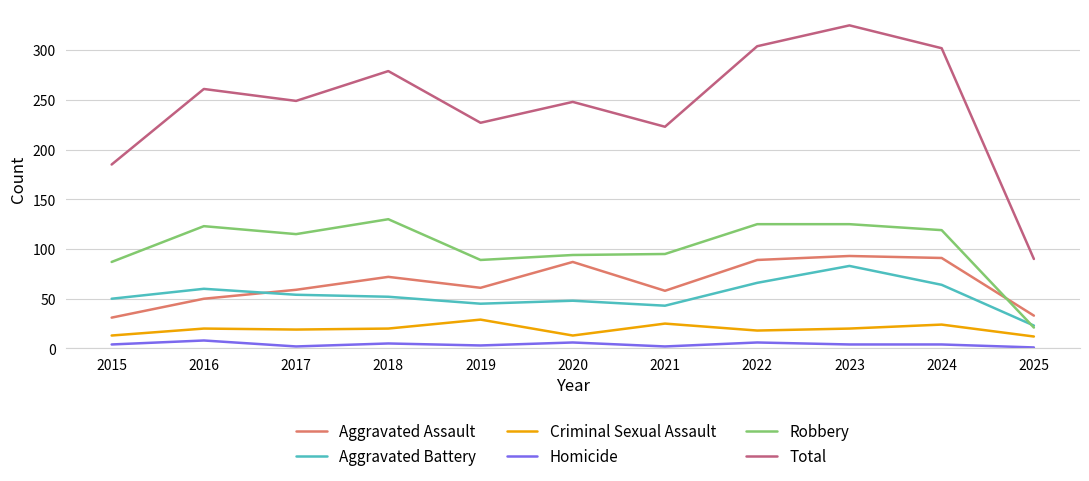

At which category is the sum across all series the highest?

2023